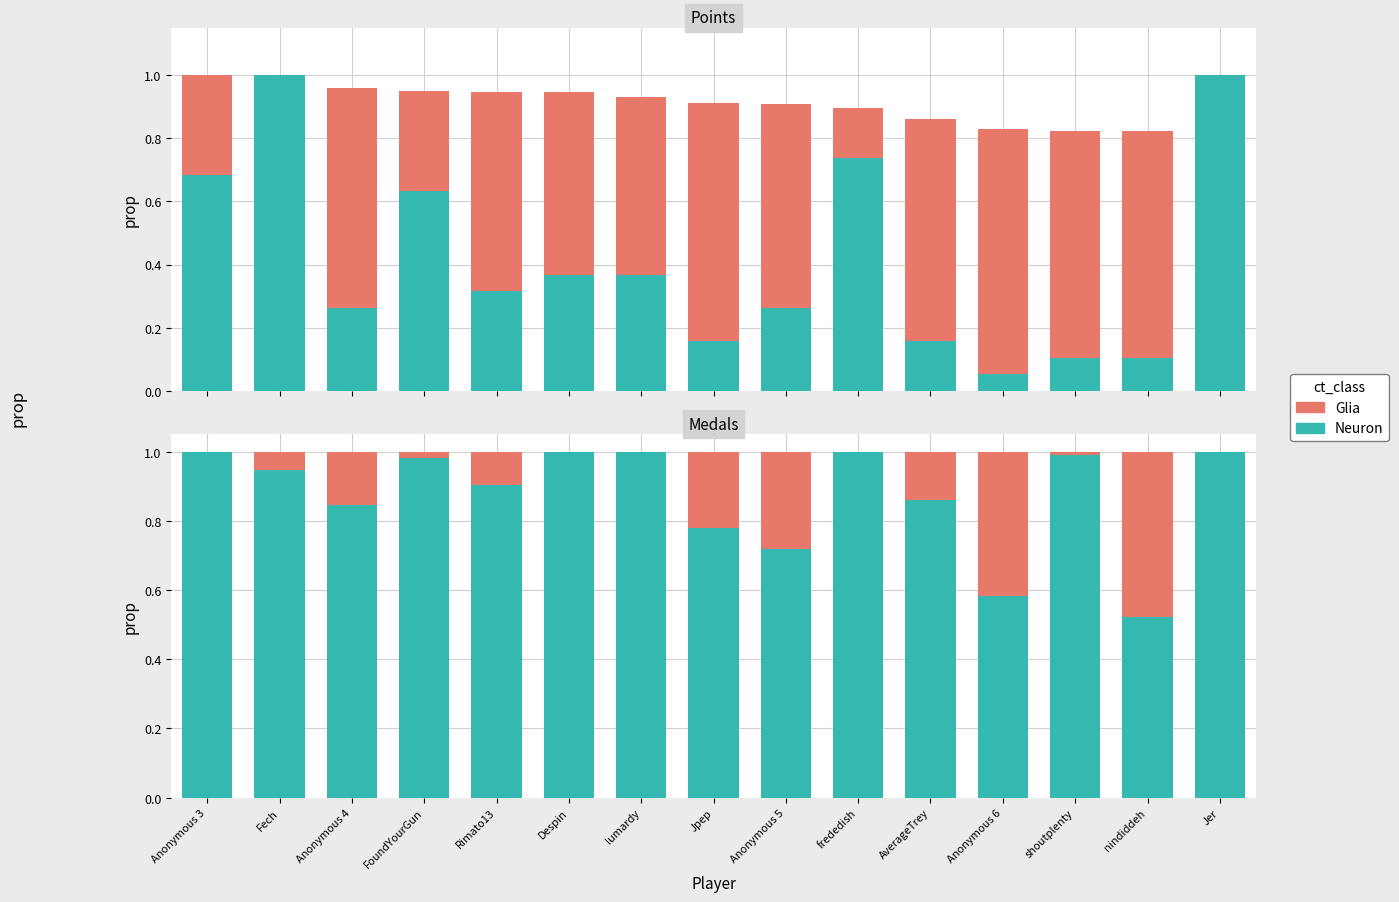

How many categories are shown in the chart?

15